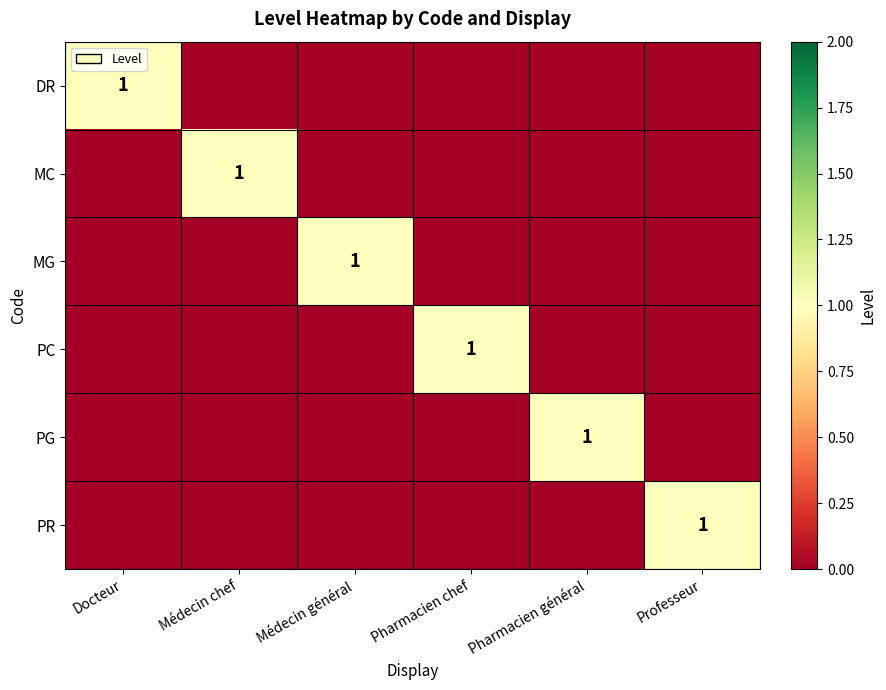

What value does the PC series have at Pharmacien chef?

1